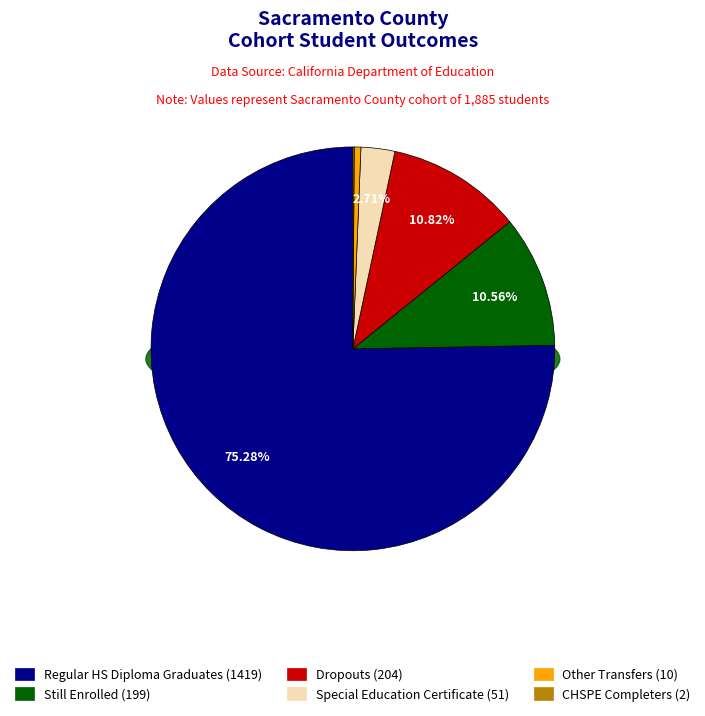

What portion of the pie excludes Regular HS Diploma Graduates?

24.7%